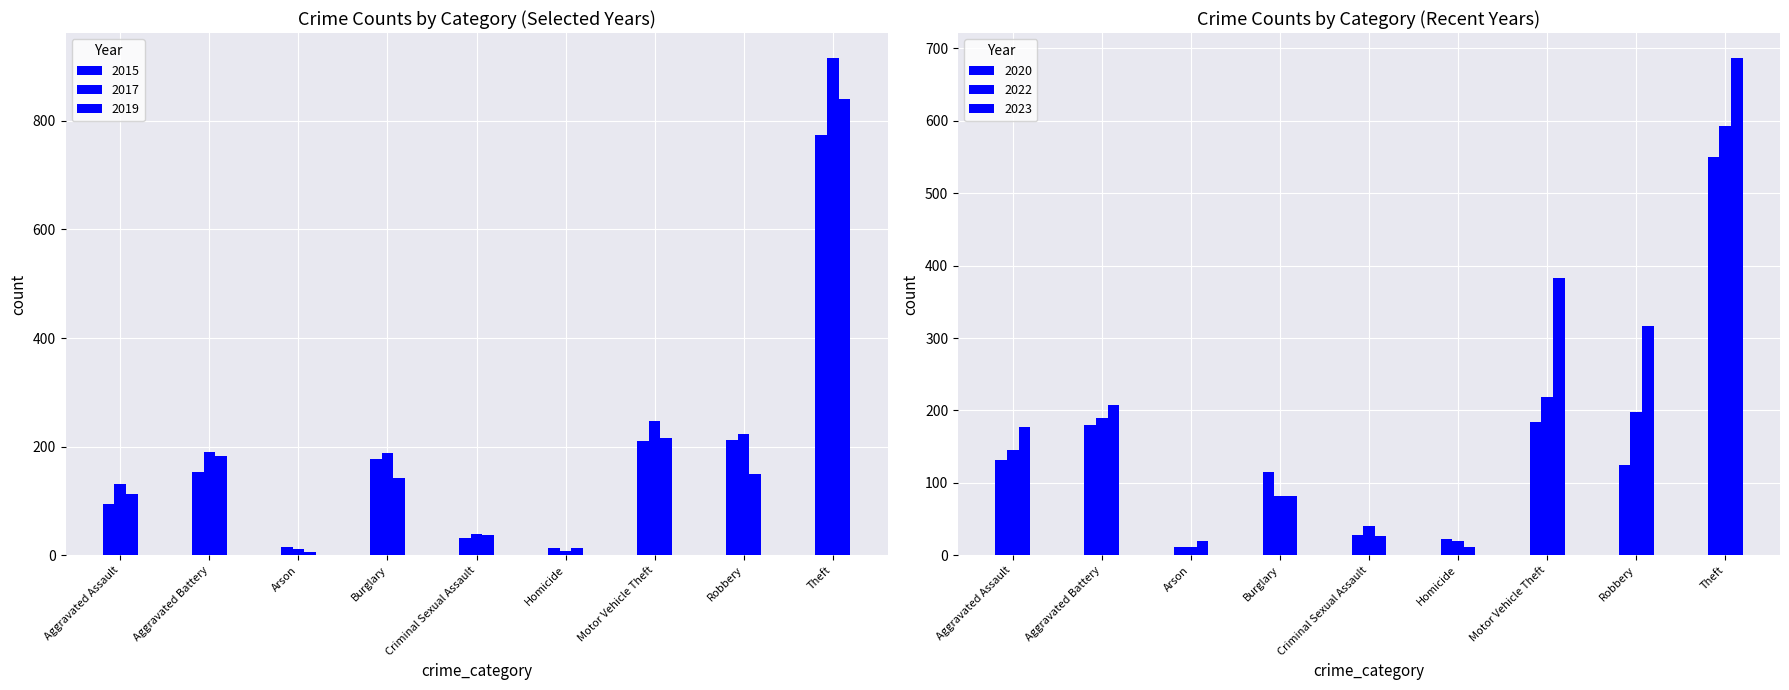

Reading left to right, extract all data points from this chart.

2015: 95	154	15	178	31	13	211	212	774
2017: 131	191	12	189	39	8	247	224	916
2019: 113	182	6	143	37	14	216	150	841
2020: 131	180	12	115	28	22	184	124	550
2022: 146	190	11	82	40	20	219	198	593
2023: 177	208	20	82	27	12	383	317	687